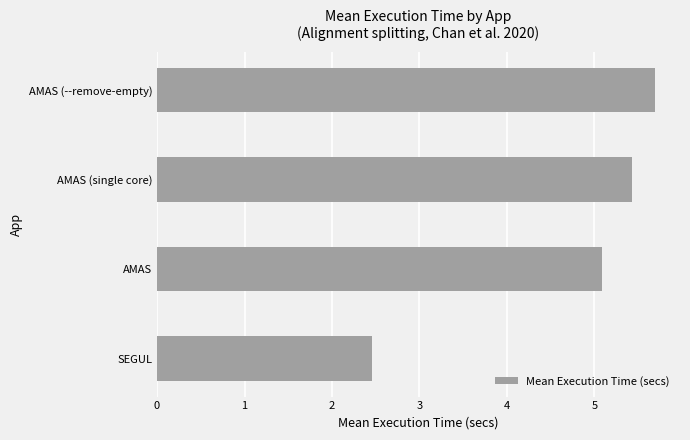

What is the change in value from SEGUL to AMAS?

+2.6